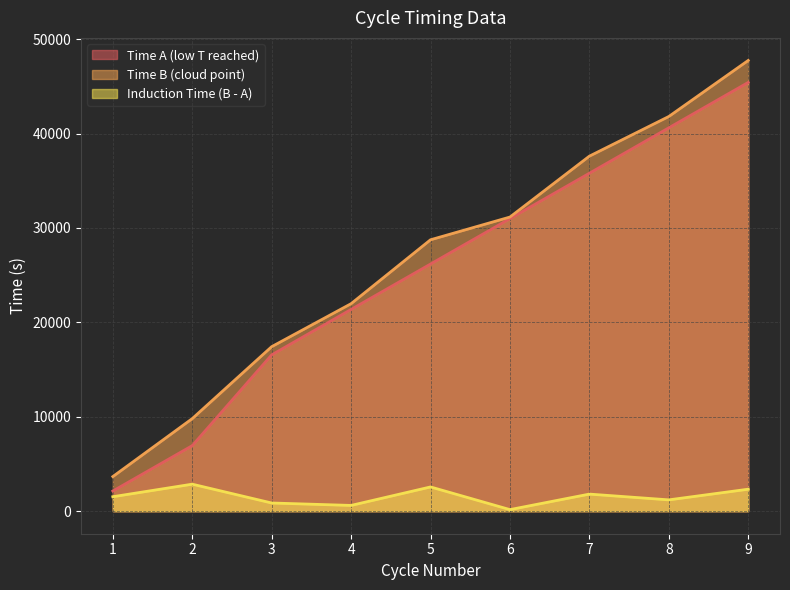

True or false: Time A (low T reached) and Induction Time (B - A) cross at least once.

False